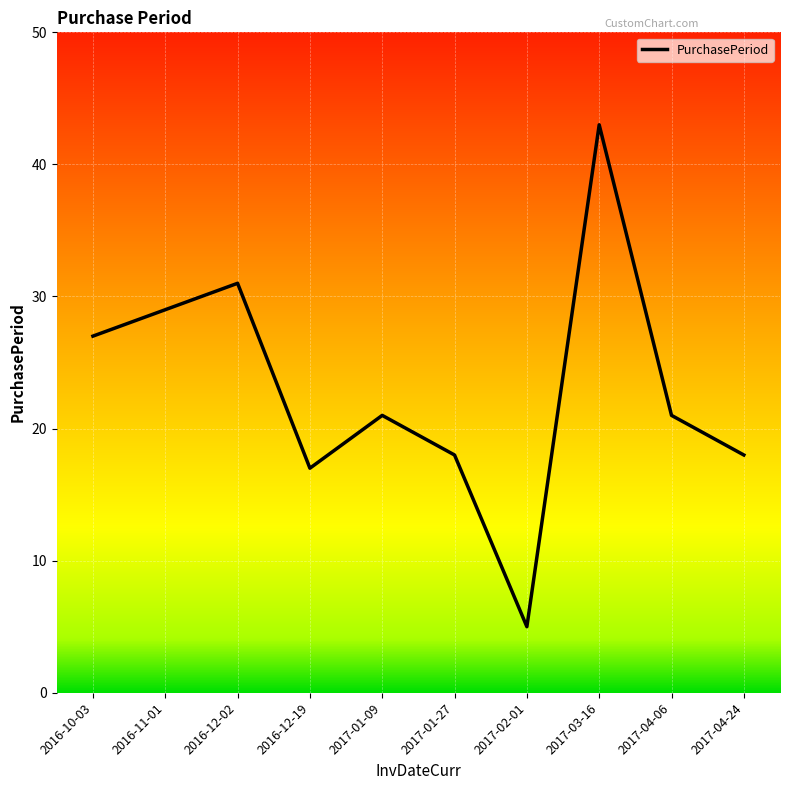

What is the sum of all values?

230